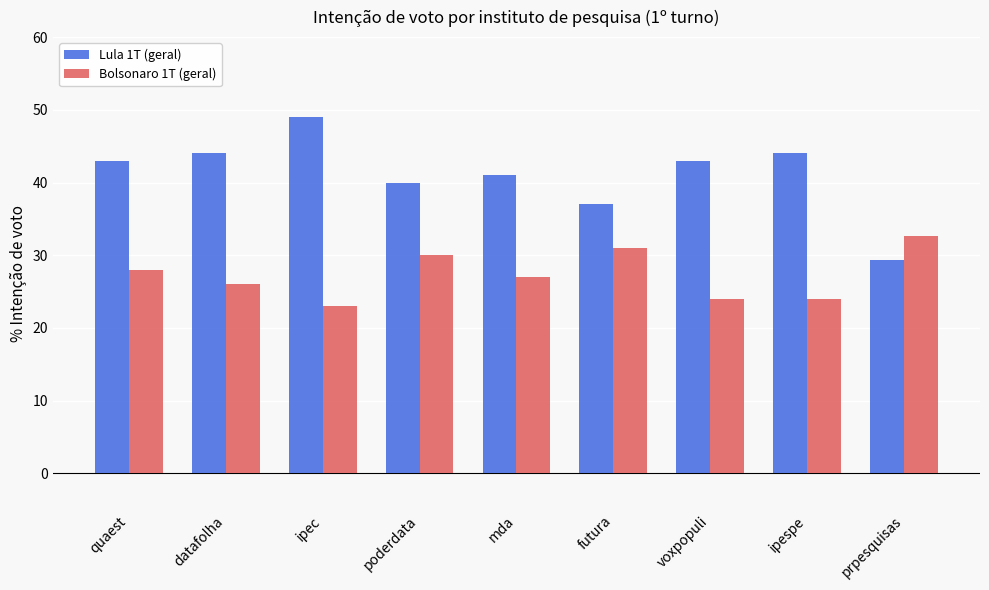

What are all the series names shown in the legend?

Lula 1T (geral), Bolsonaro 1T (geral)